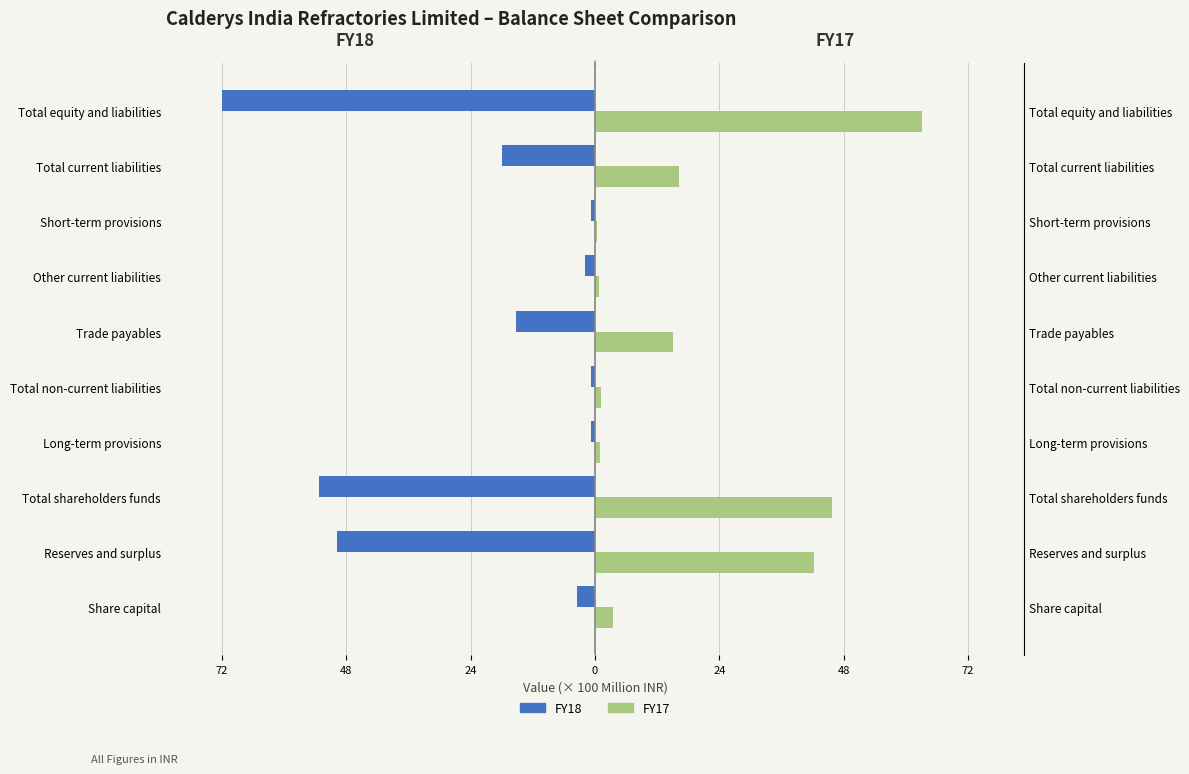

What is the difference between the second highest and second lowest values in the FY18 series?

52.7